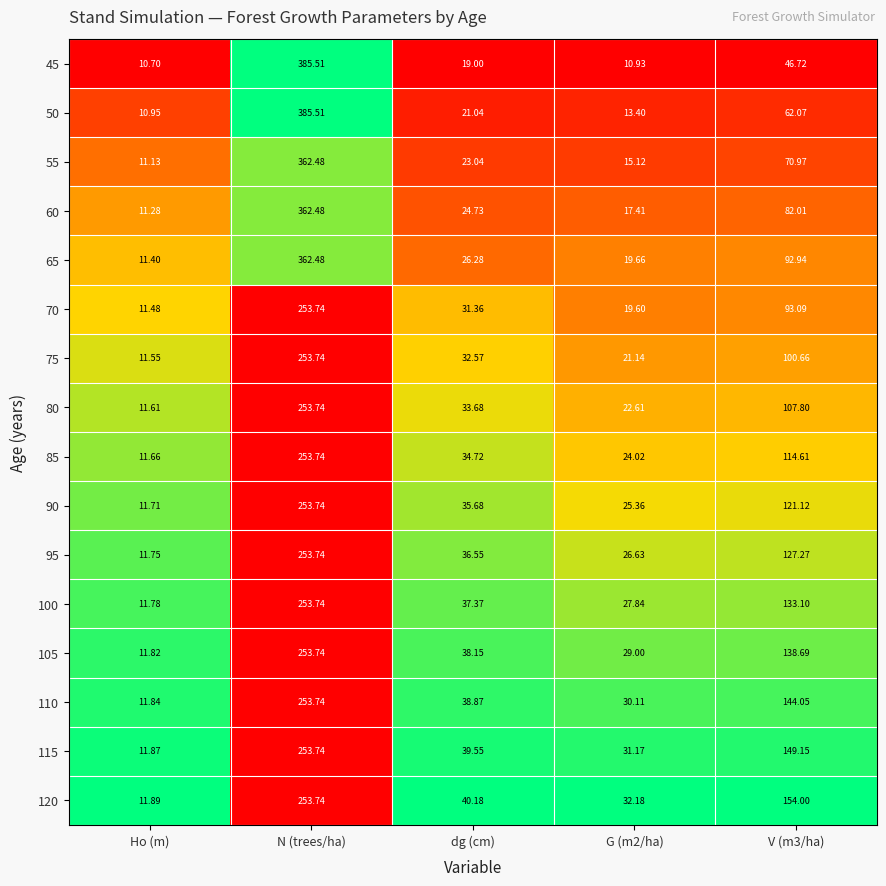

Is the value of 85 at Ho (m) greater than the value of 60 at G (m2/ha)?

No